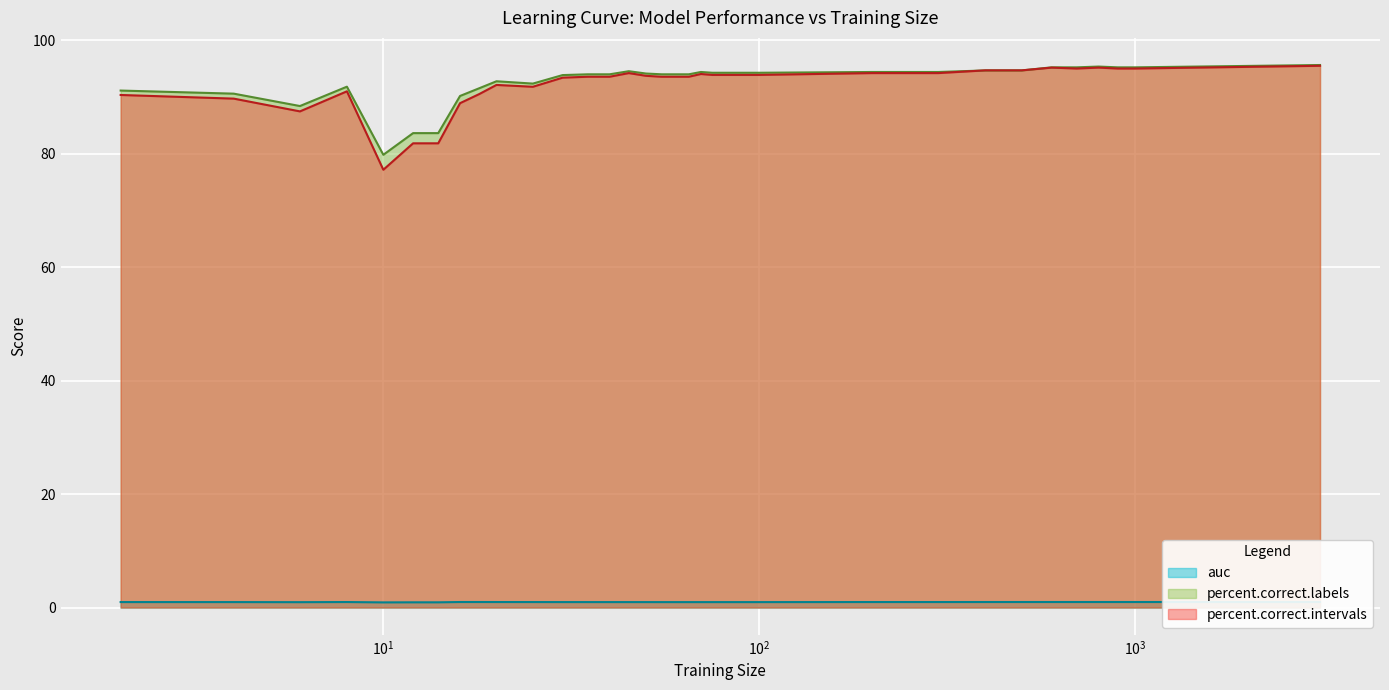

Is the value of percent.correct.labels at 200 greater than the value of auc at 18?

Yes